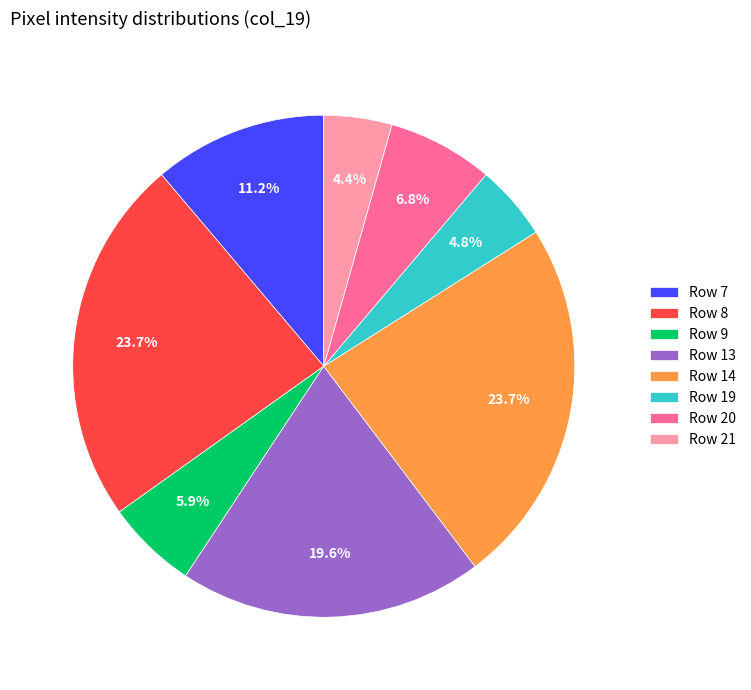

Approximately how many times larger is the value at Row 8 compared to Row 9?

4.0